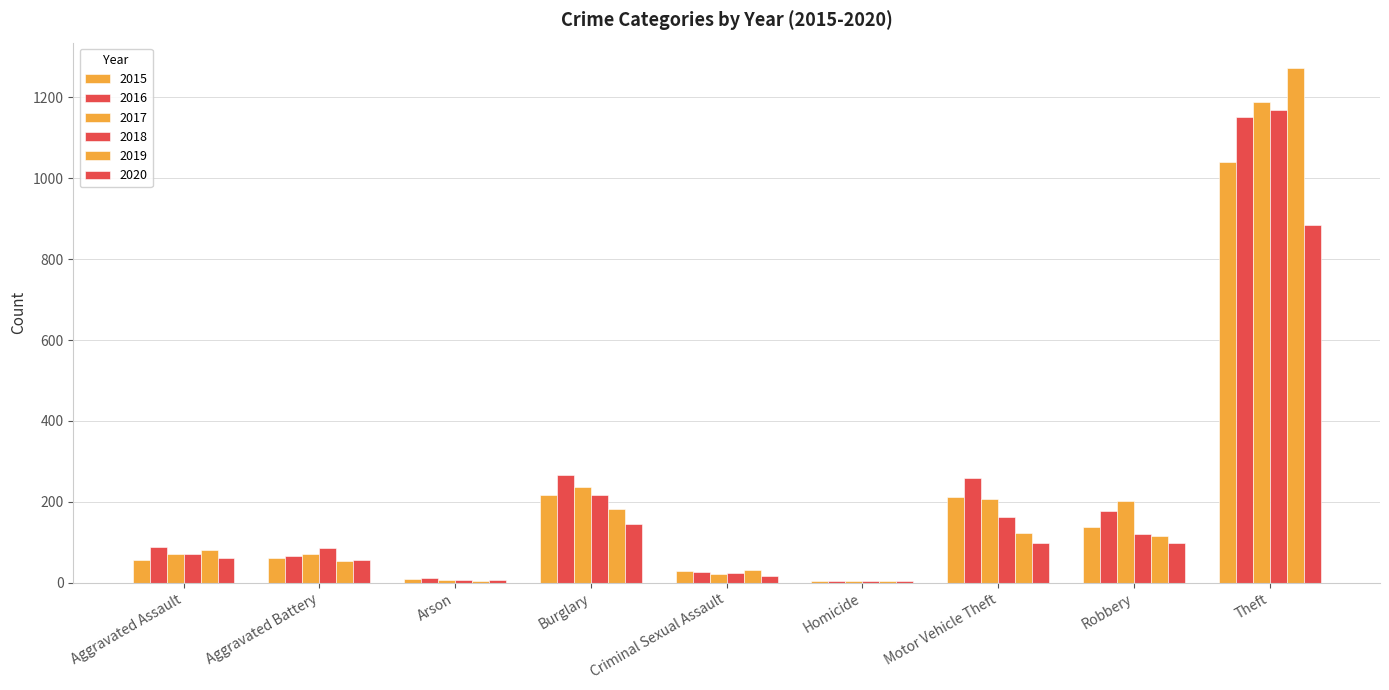

At which label does 2016 first exceed 88?

Burglary